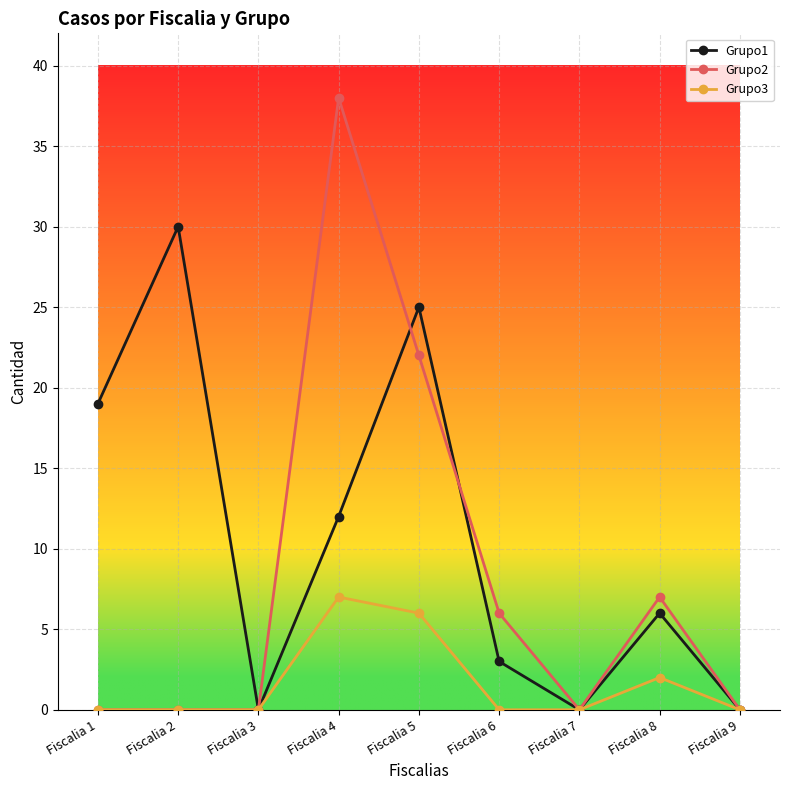

Is the value of Grupo3 at Fiscalia 8 greater than the value of Grupo1 at Fiscalia 5?

No